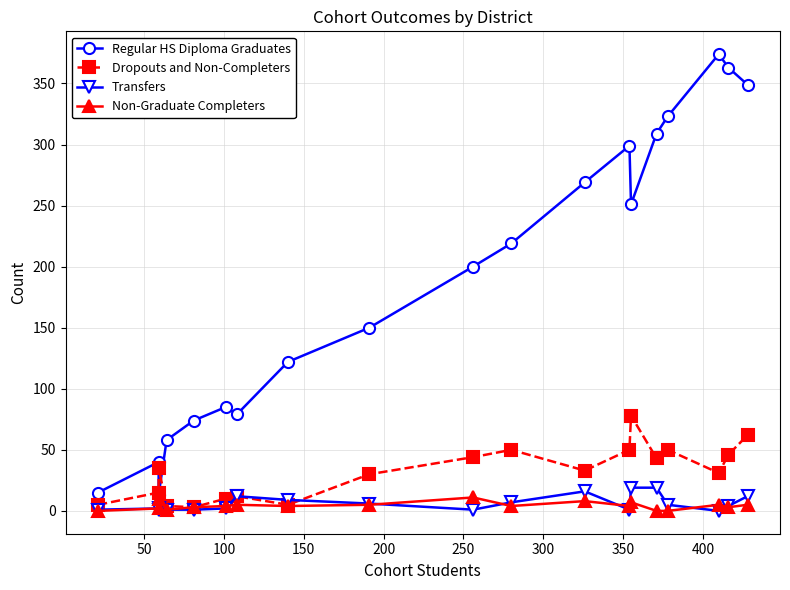

What is the label of the 5th point from the left?

200